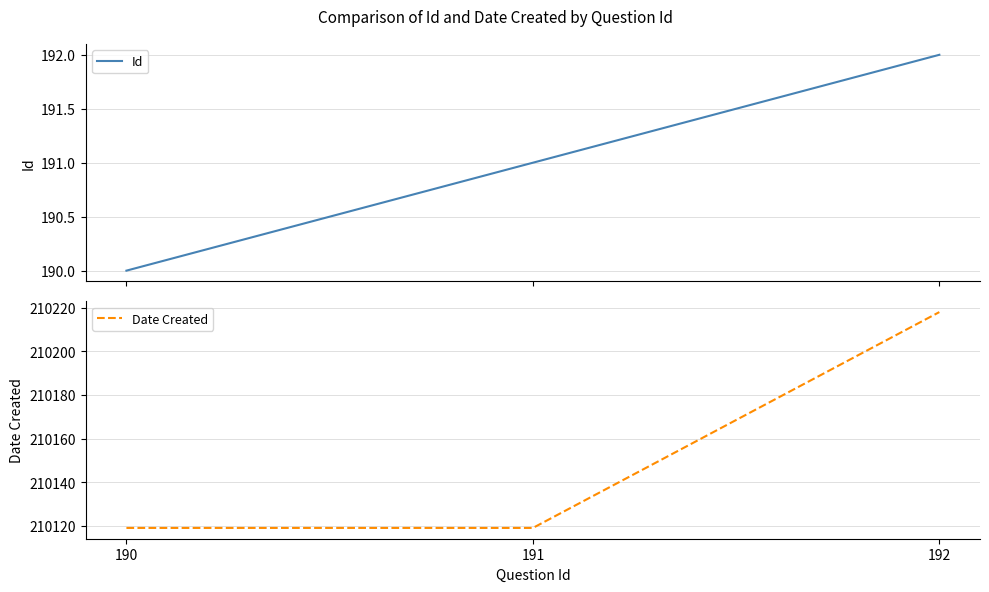

What is the total value across all series at 190?

210309